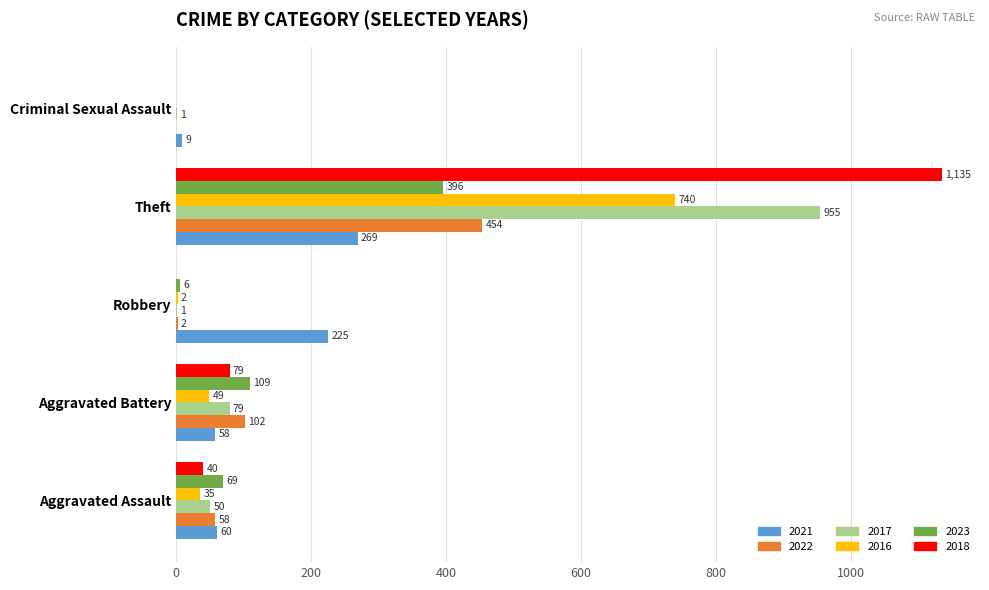

How many distinct data groups are displayed?

6